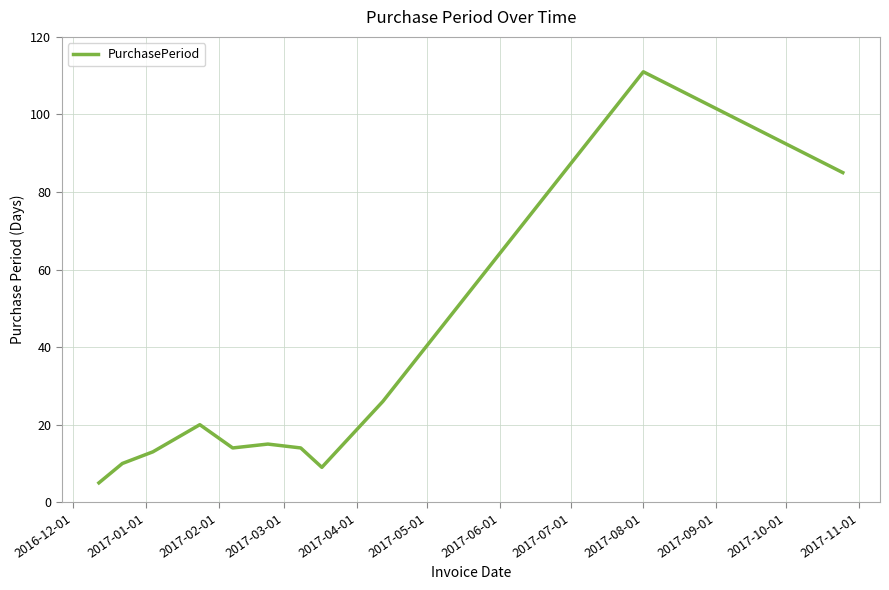

What is the smallest value displayed?

5